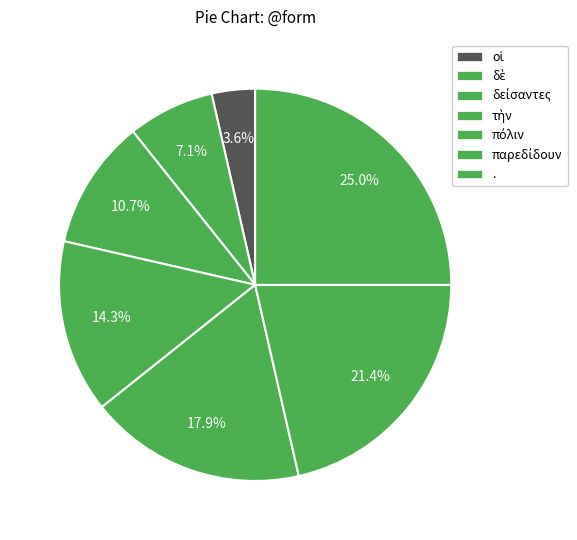

Which has a higher value, οἱ or δὲ?

δὲ